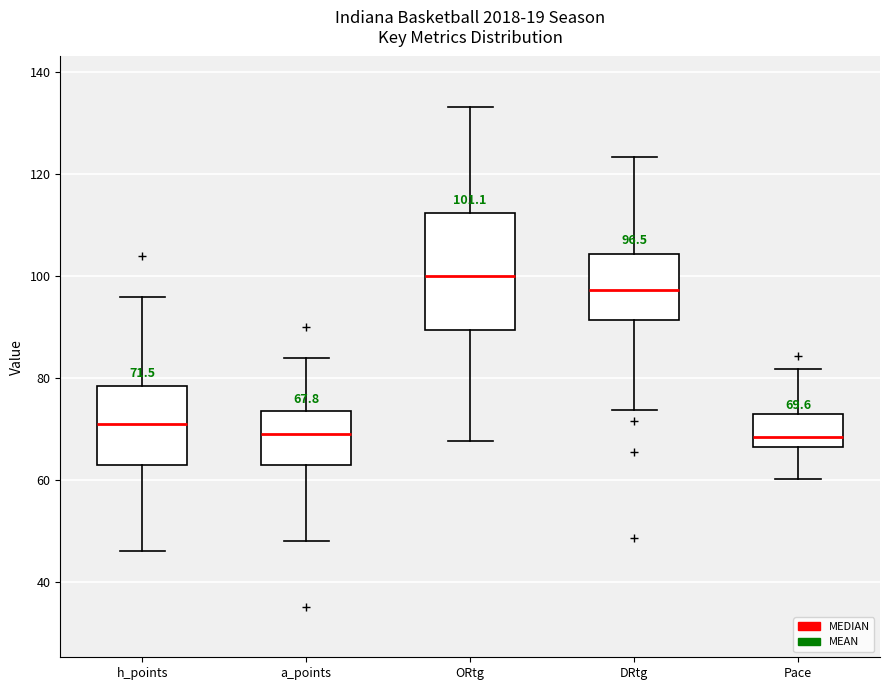

Which box is the tallest, from its lower edge to its upper edge?

ORtg